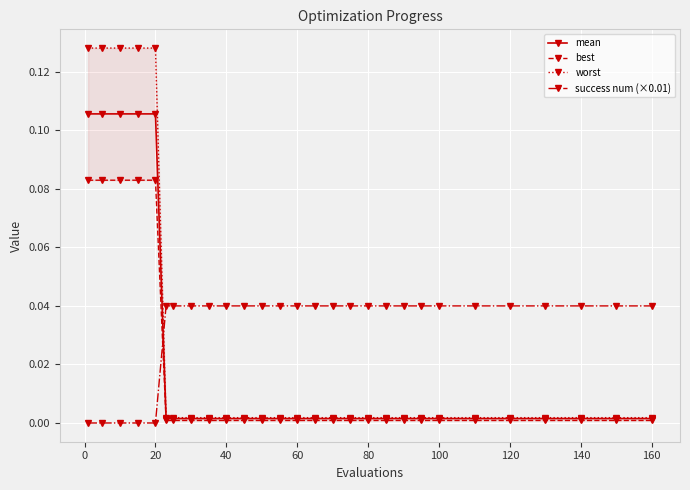

At how many categories does at least one series exceed 0?

28